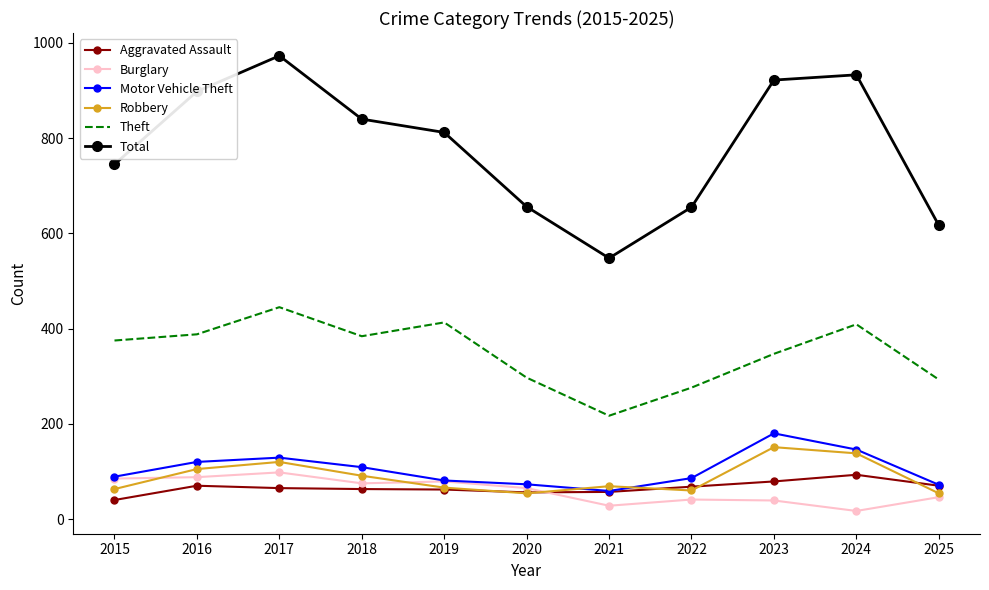

True or false: Theft has more than 2 interior local peaks.

True